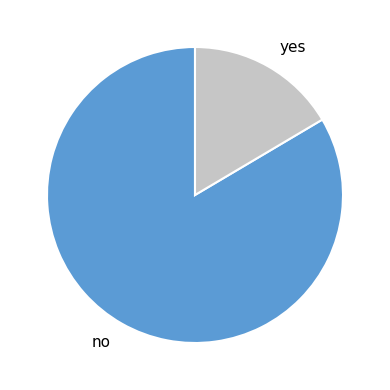

What is the majority slice?

no